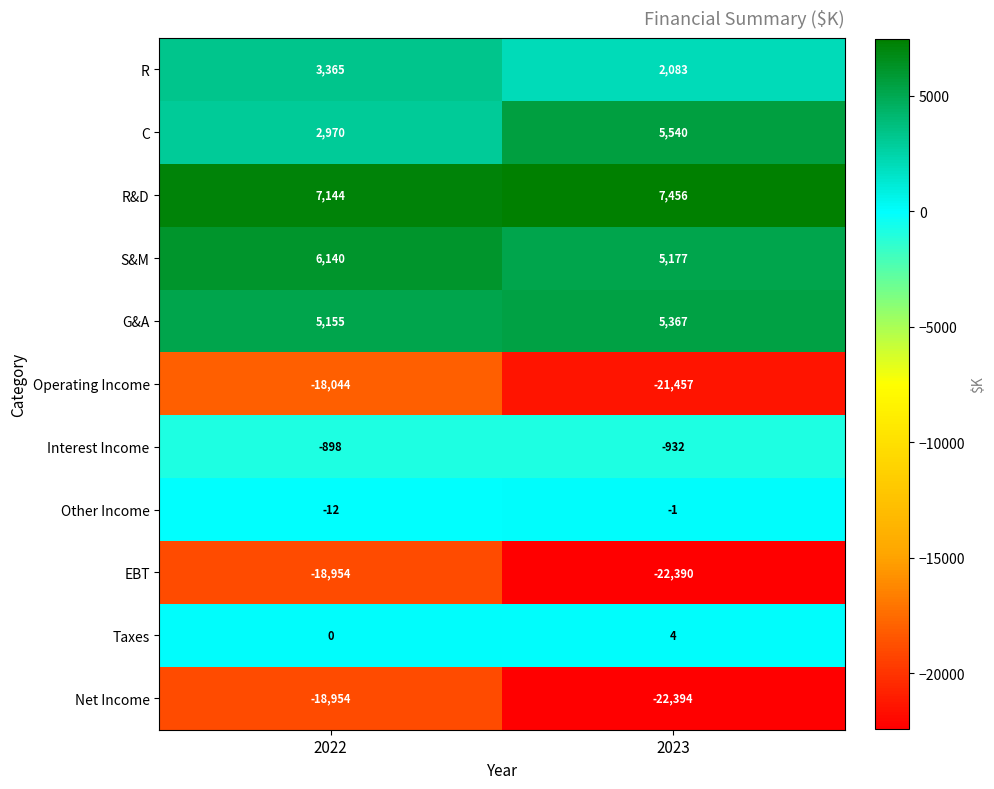

True or false: Operating Income has a value of -13216 at 2023.

False